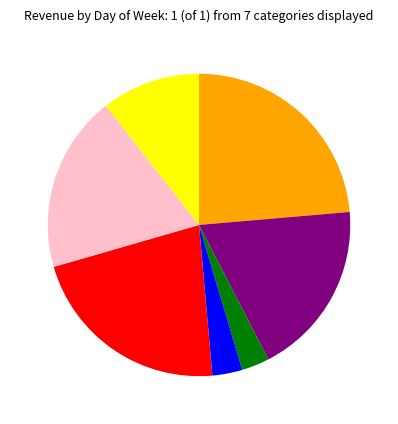

Is there a majority slice in this chart?

No